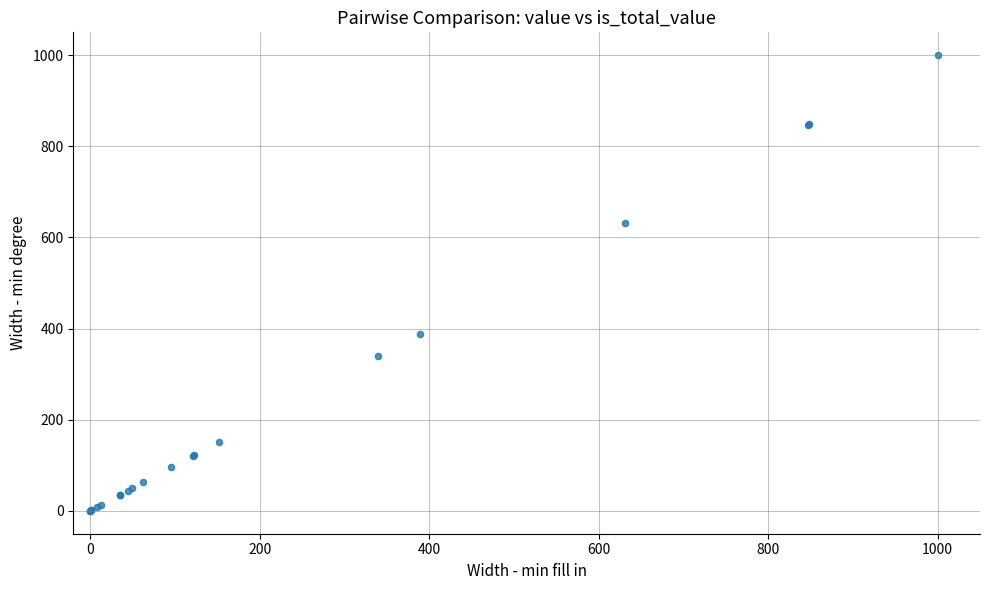

What Y value in the scatter plot is closest to 500?

388.7